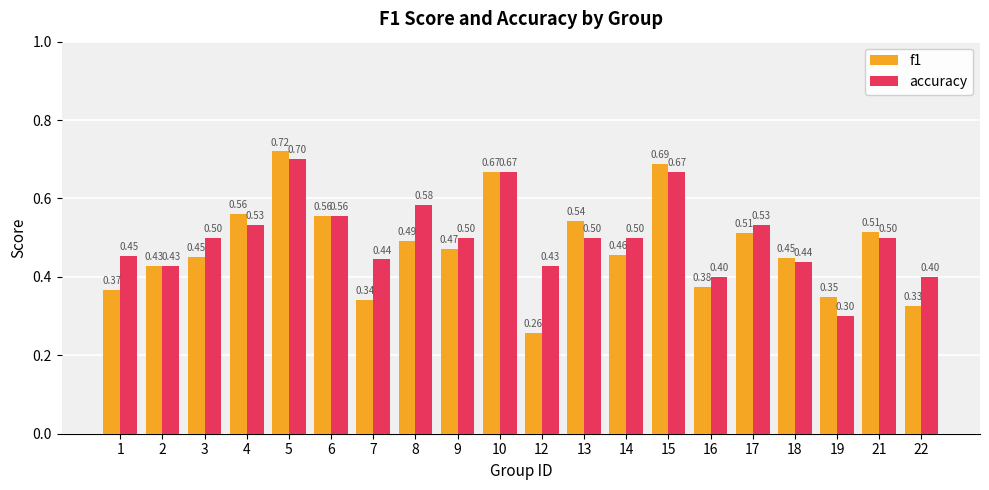

Read the f1 value at 7.

0.3